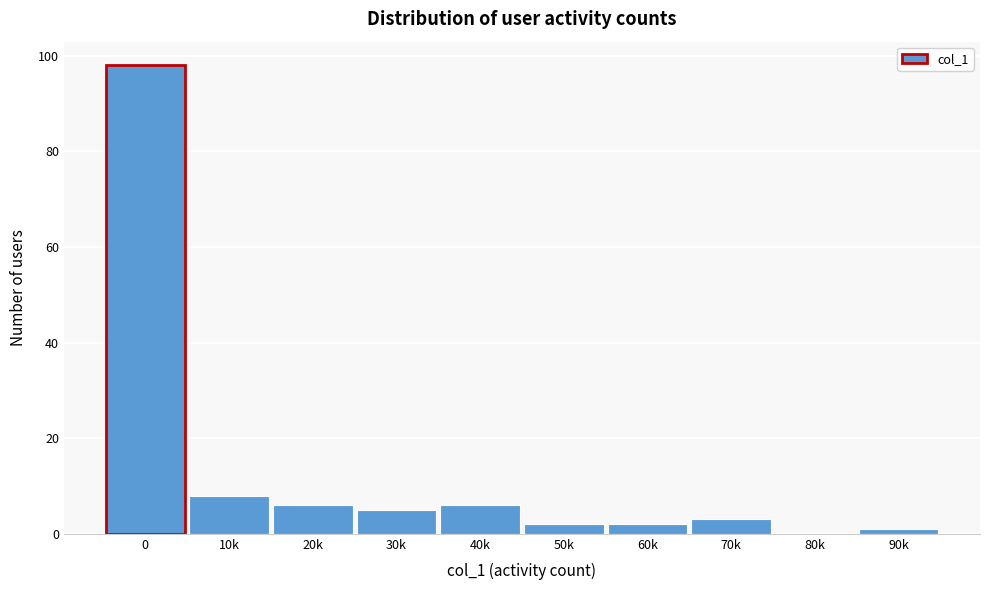

Reading left to right, transcribe all the data shown in this chart.

0=98	10k=8	20k=6	30k=5	40k=6	50k=2	60k=2	70k=3	80k=0	90k=1